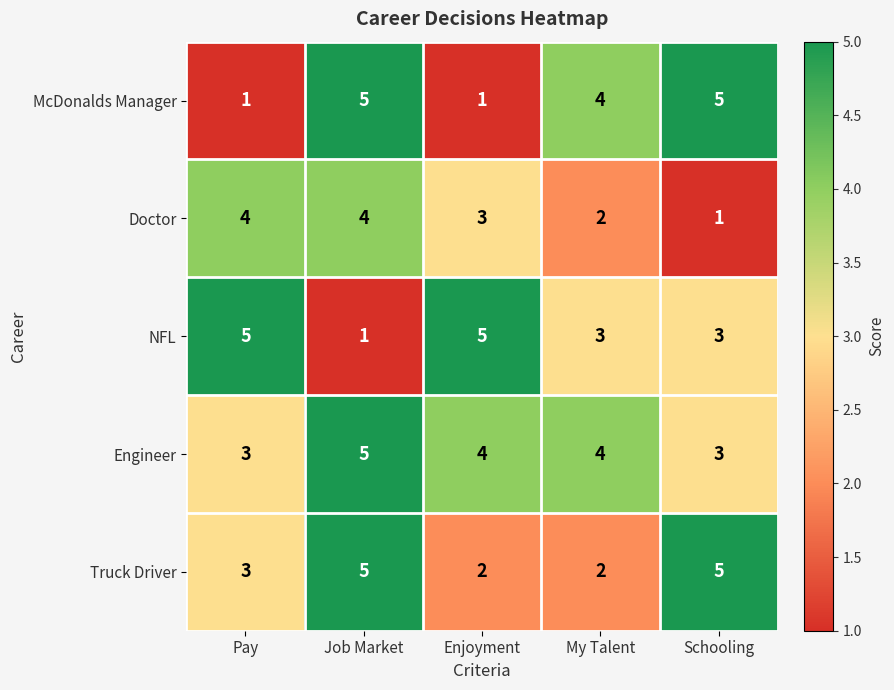

What is the difference between the highest and lowest values at Pay?

4